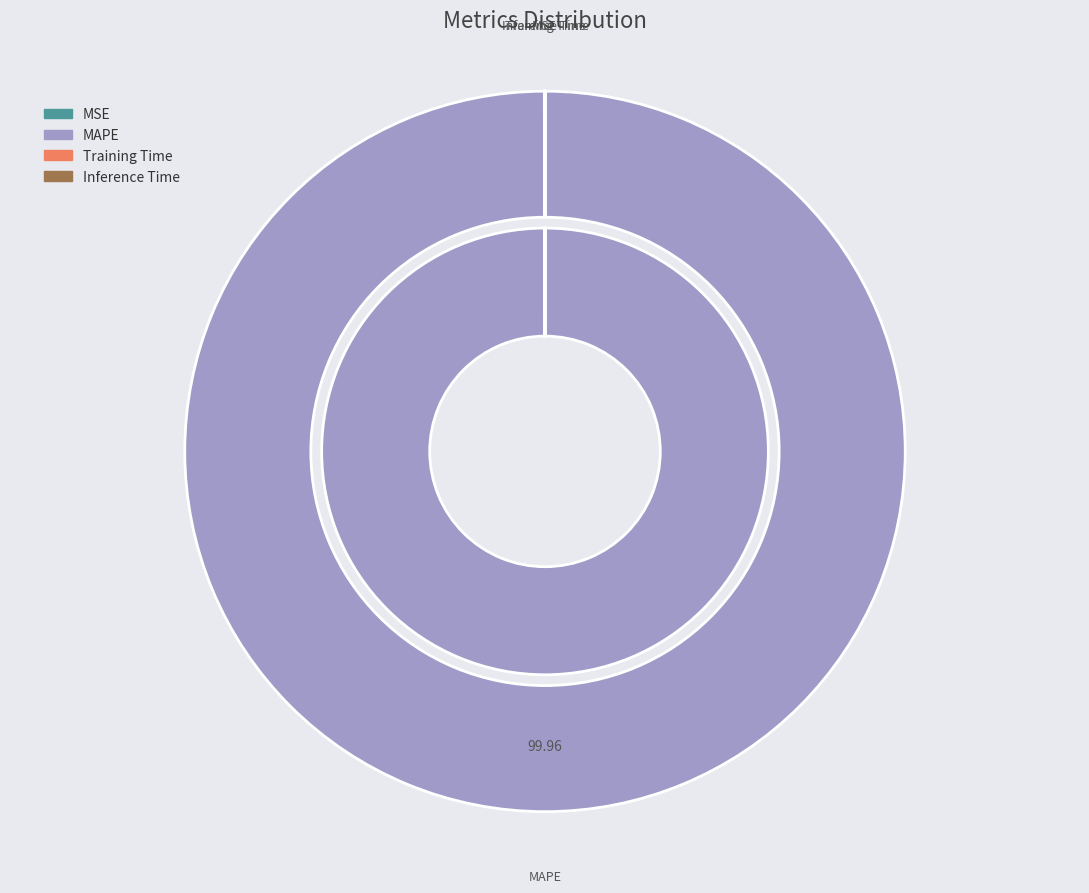

What percentage do MAPE and Inference Time together represent?

100.0%